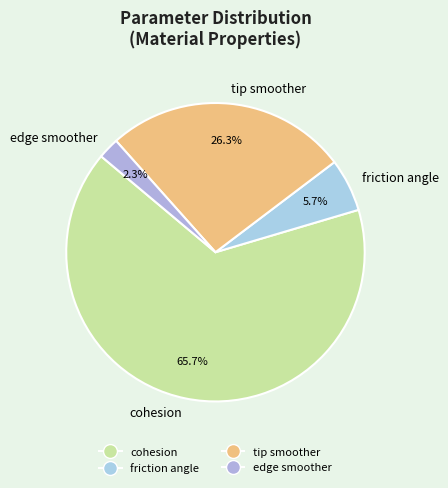

Between cohesion and edge smoother, which is larger?

cohesion